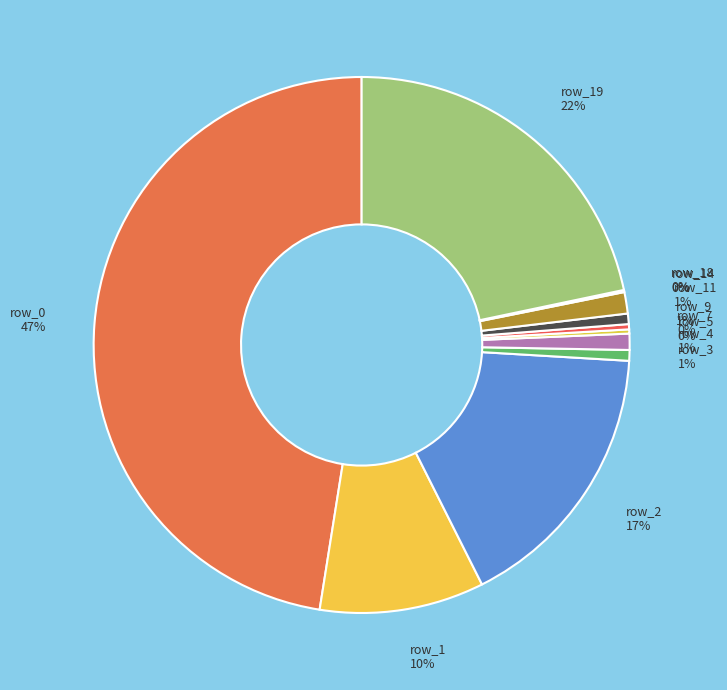

To the nearest percent, what is the average slice percentage?

8%